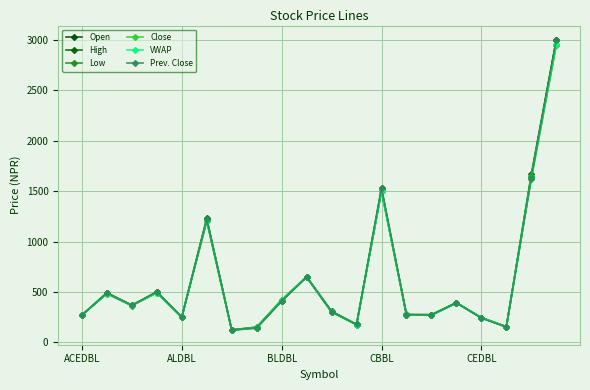

Is this an area chart (filled region under the line)?

No